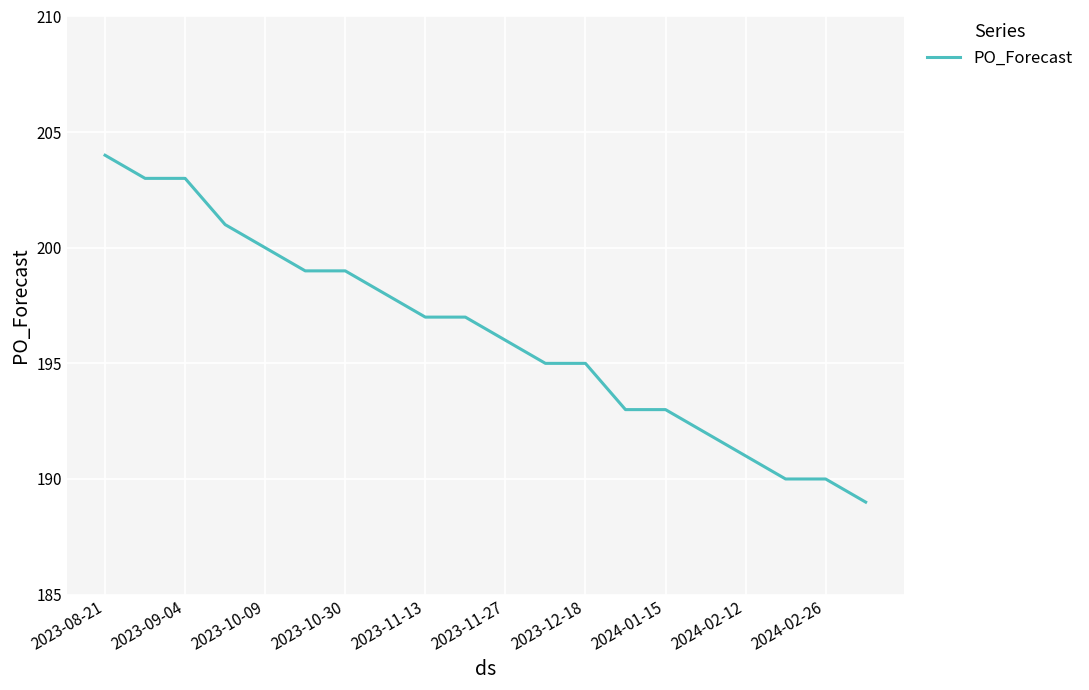

What is the difference between the maximum and minimum values?

15